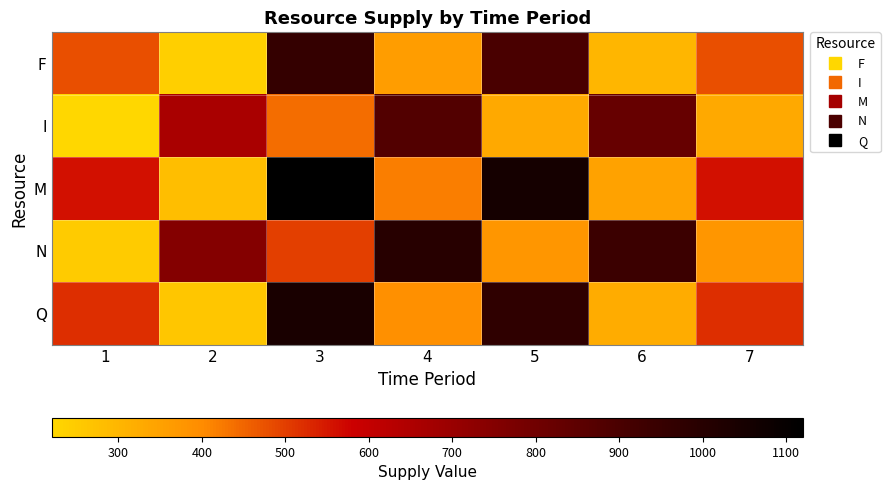

Reading left to right, list all the values displayed in this chart.

F: 1=480.0	2=240.0	3=960.0	4=360.0	5=900.0	6=300.0	7=480.0
I: 1=220.0	2=660.0	3=440.0	4=880.0	5=330.0	6=825.0	7=330.0
M: 1=560.0	2=280.0	3=1120.0	4=420.0	5=1050.0	6=350.0	7=560.0
N: 1=250.0	2=750.0	3=500.0	4=1000.0	5=375.0	6=937.5	7=375.0
Q: 1=520.0	2=260.0	3=1040.0	4=390.0	5=975.0	6=325.0	7=520.0